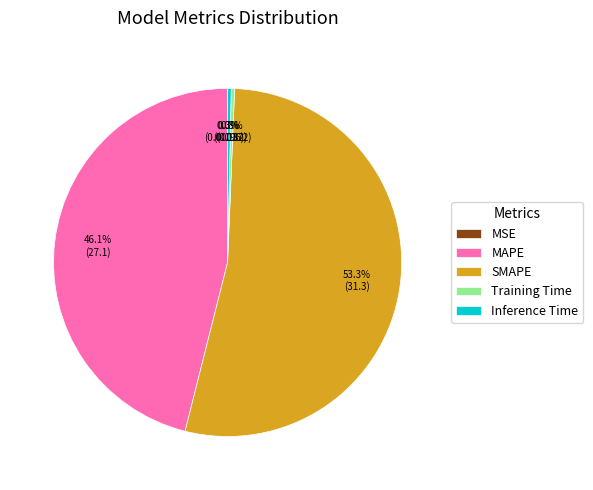

Is the sum of Inference Time and MAPE greater than half?

No